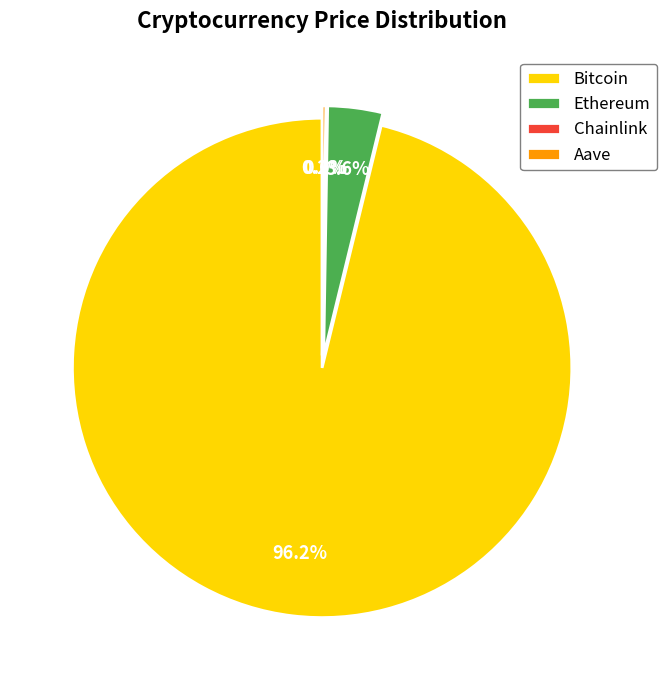

What percentage is NOT represented by Ethereum?

96.4%